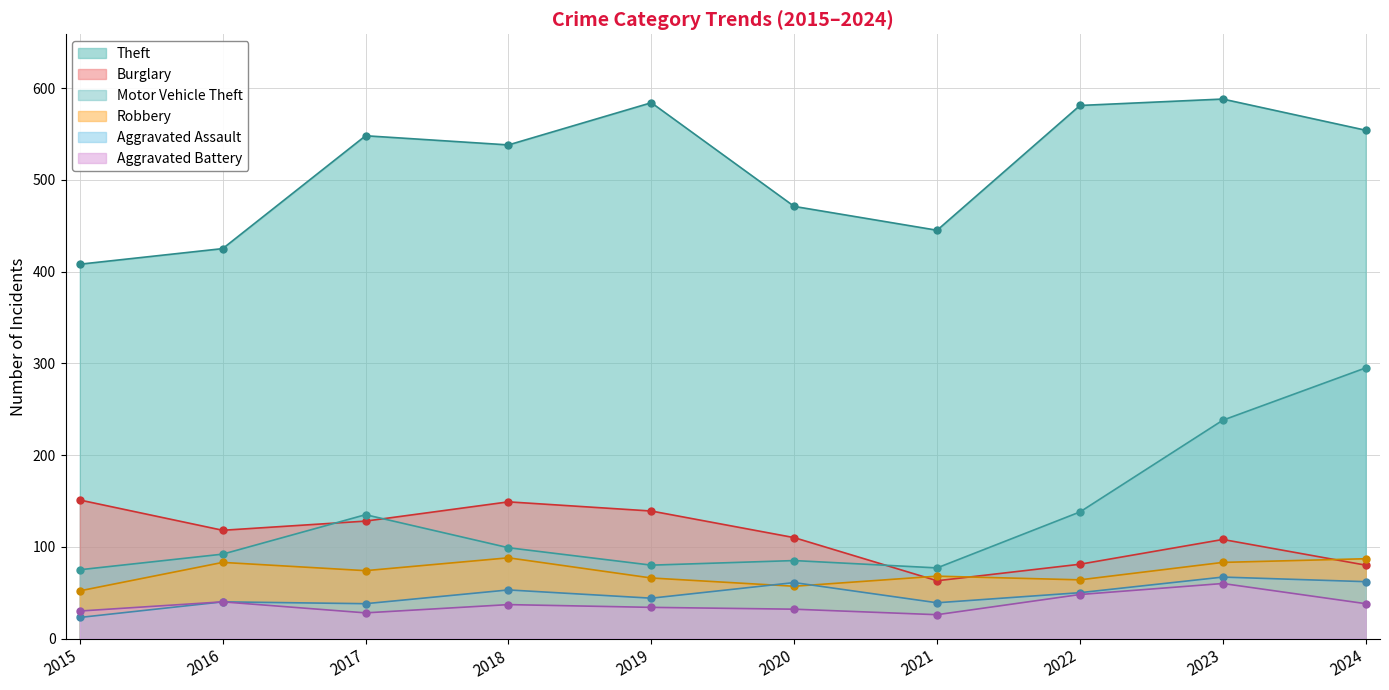

What is the average value of the Aggravated Assault series?

48